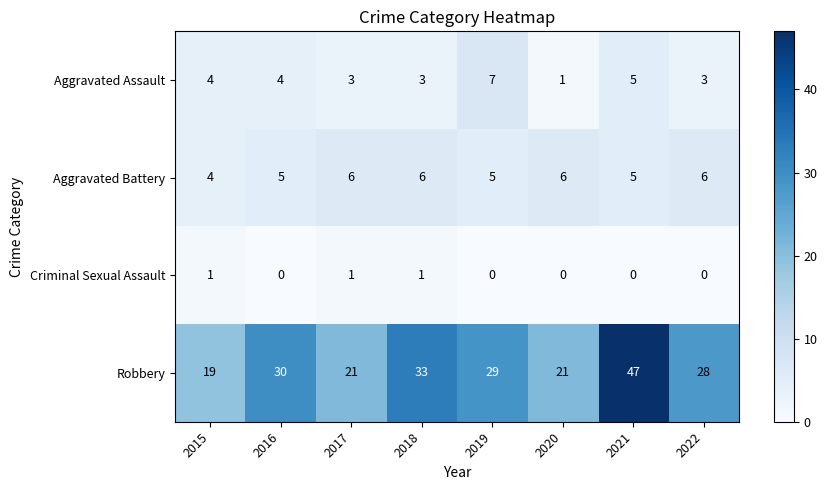

What is the total value across all series at 2016?

39